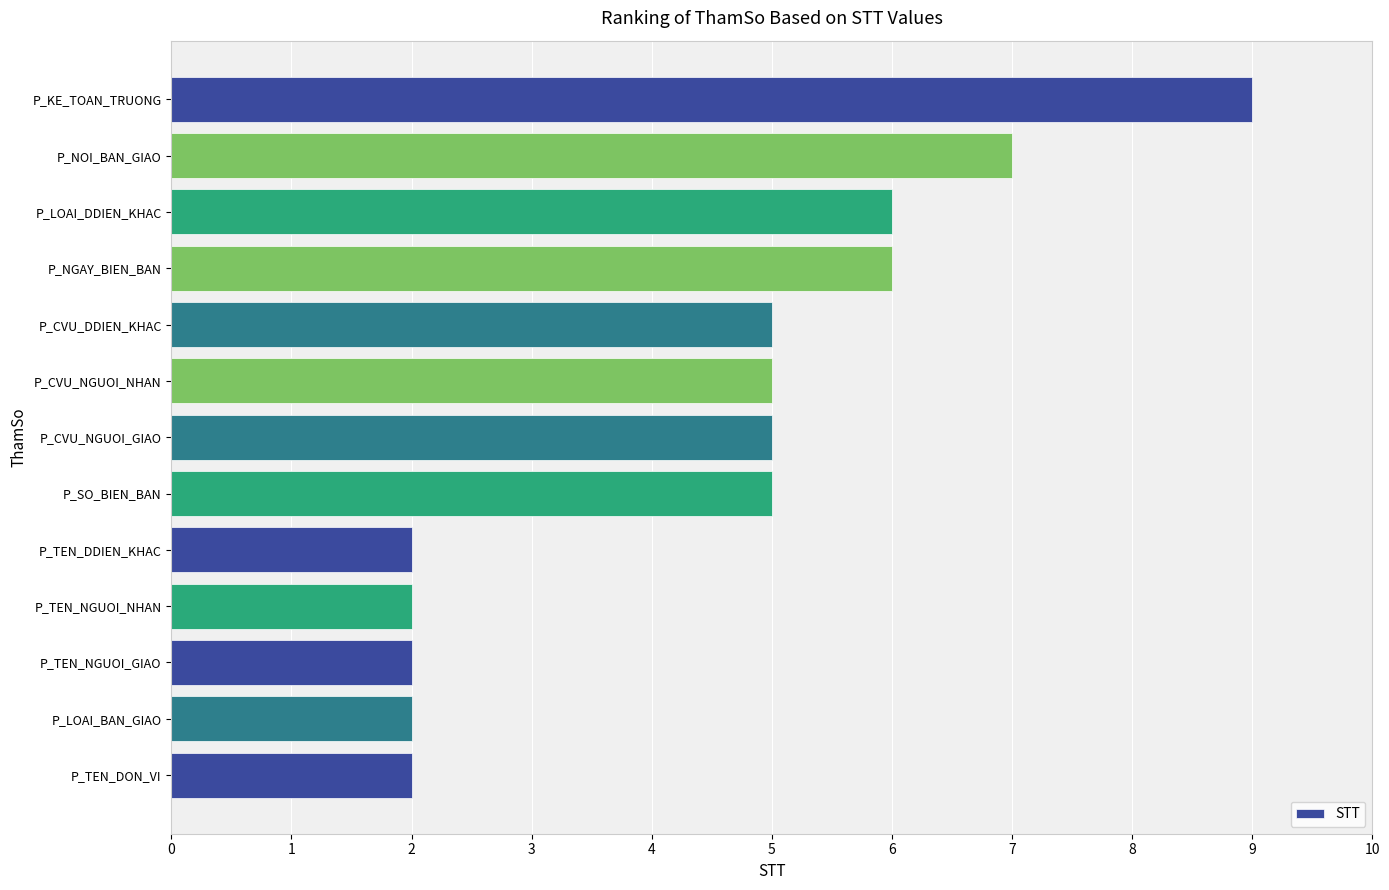

True or false: the data shows 5 at P_CVU_NGUOI_NHAN.

True